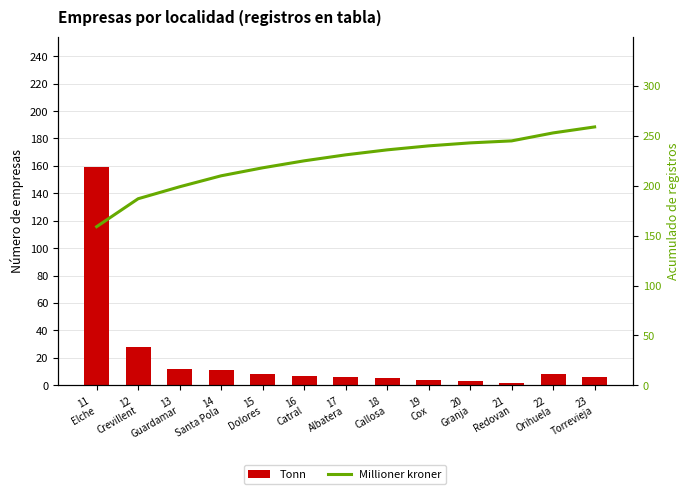

Reading left to right, list all the values displayed in this chart.

Tonn: 11
Elche=159	12
Crevillent=28	13
Guardamar=12	14
Santa Pola=11	15
Dolores=8	16
Catral=7	17
Albatera=6	18
Callosa=5	19
Cox=4	20
Granja=3	21
Redovan=2	22
Orihuela=8	23
Torrevieja=6
Millioner kroner: 11
Elche=159	12
Crevillent=187	13
Guardamar=199	14
Santa Pola=210	15
Dolores=218	16
Catral=225	17
Albatera=231	18
Callosa=236	19
Cox=240	20
Granja=243	21
Redovan=245	22
Orihuela=253	23
Torrevieja=259